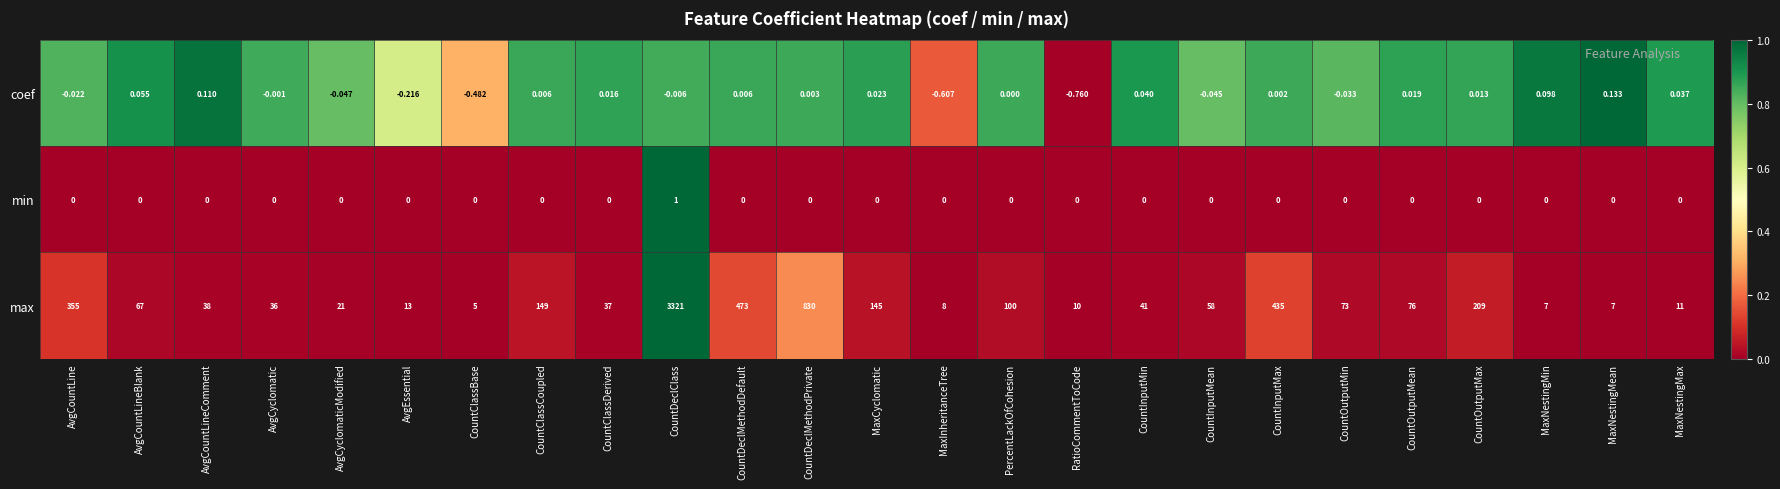

Which label corresponds to the smallest value in the chart?

RatioCommentToCode